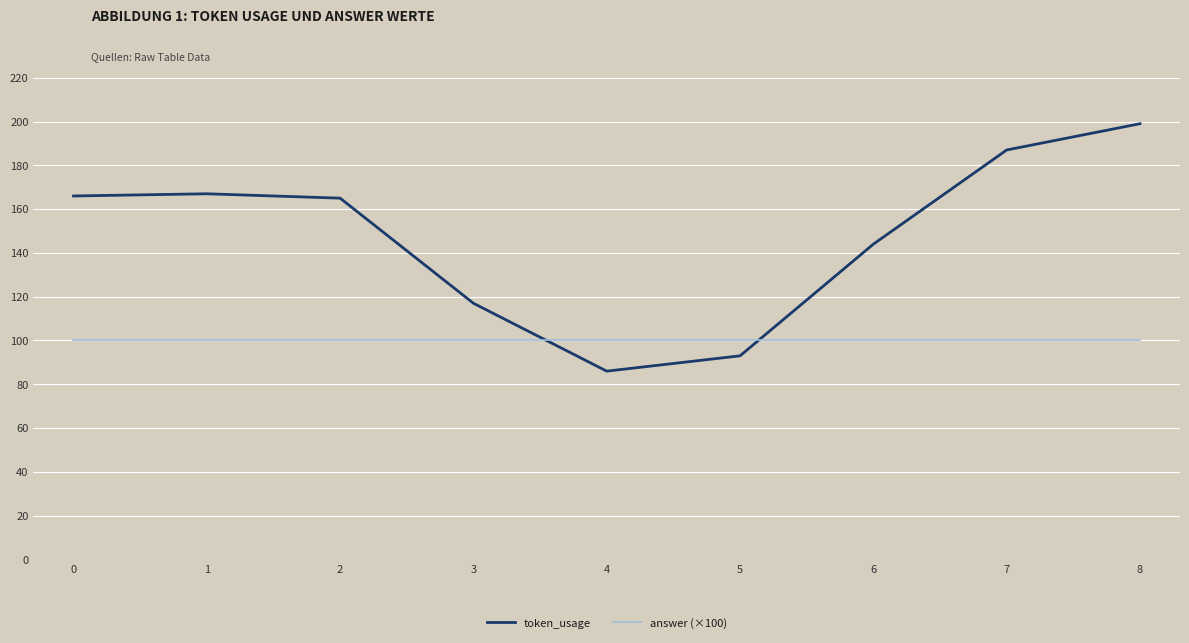

How many lines are shown in the chart?

2